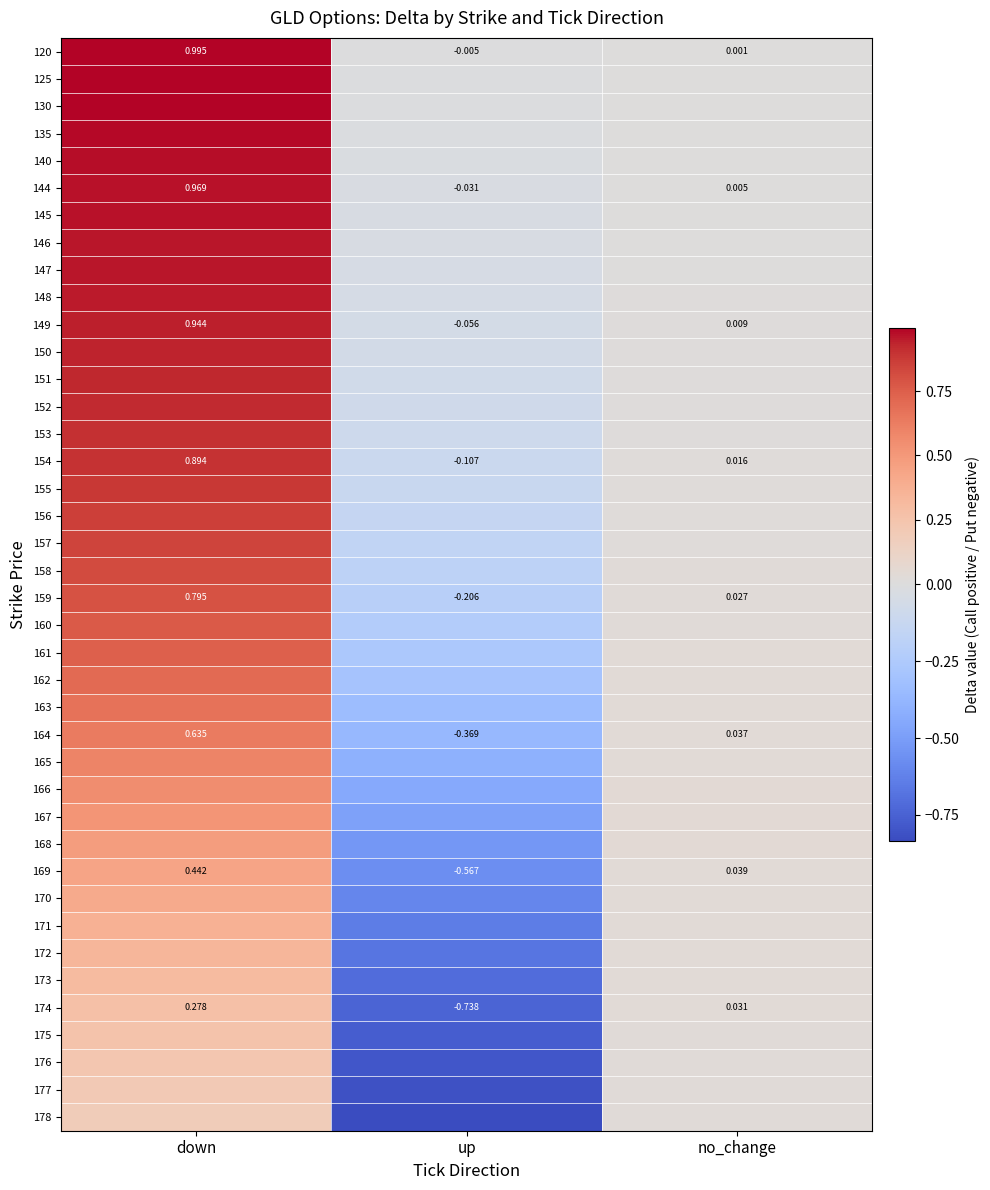

At which label does 144 reach its peak?

down